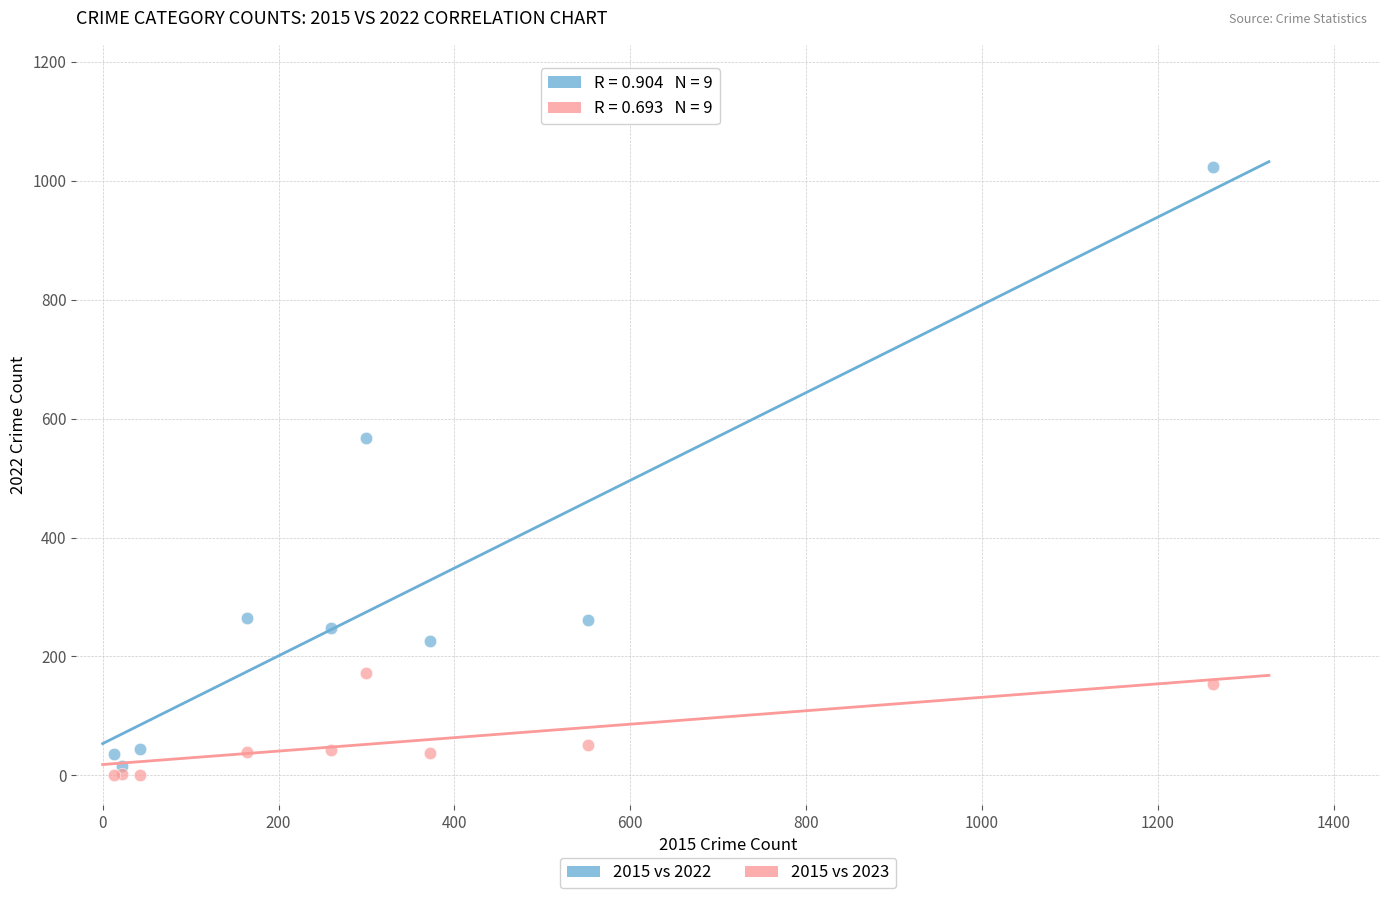

Across all series, what Y value is closest to 512?

567